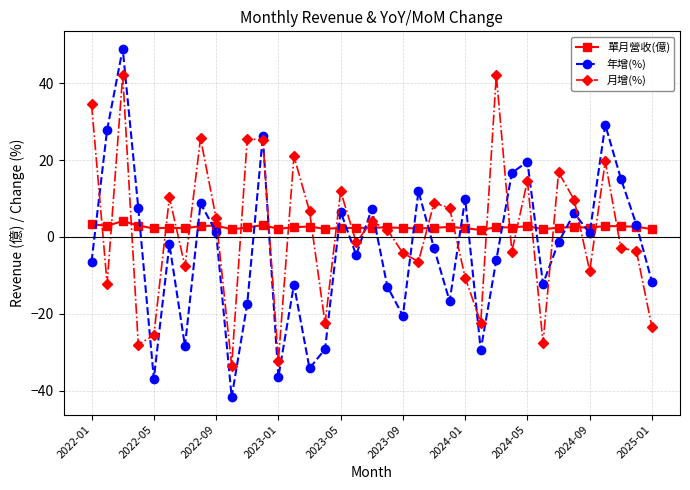

What is the maximum value shown in the chart?

49.0